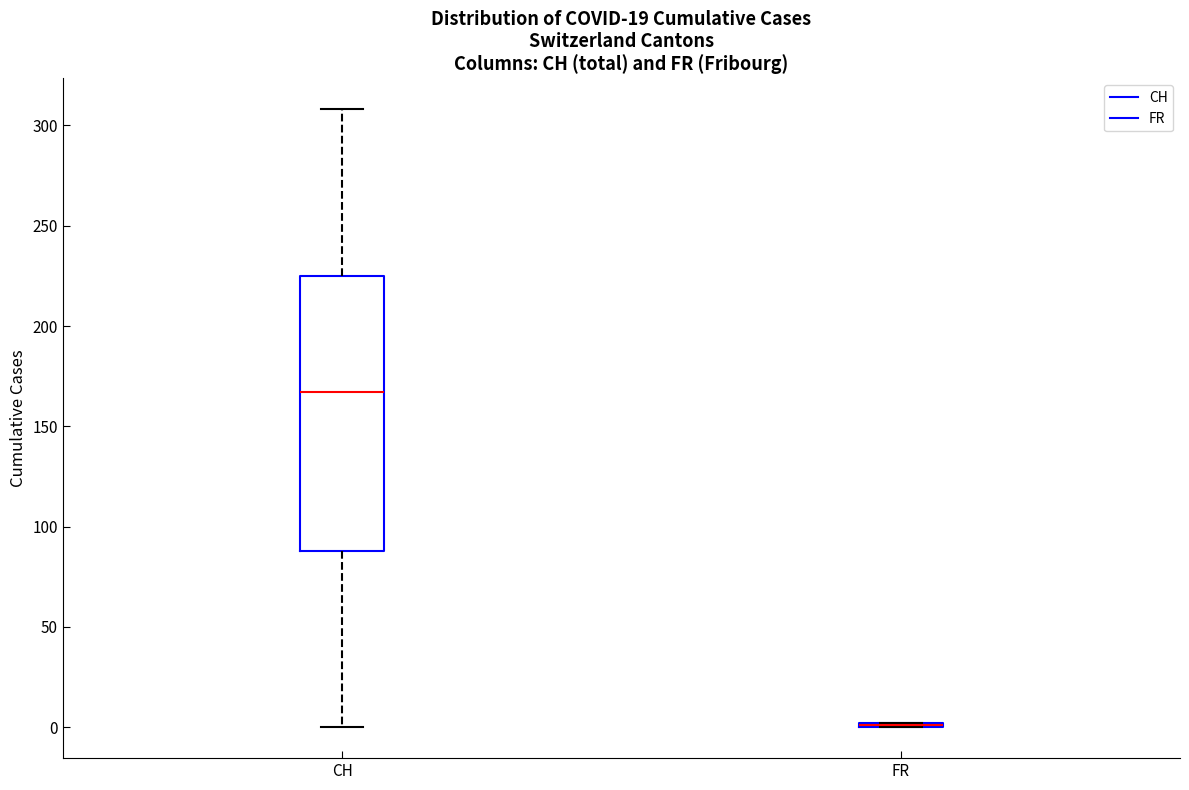

Where does the upper whisker of the box for CH end on the y-axis? The values are not printed on the chart, so give them approximately, as read against the axis.

310